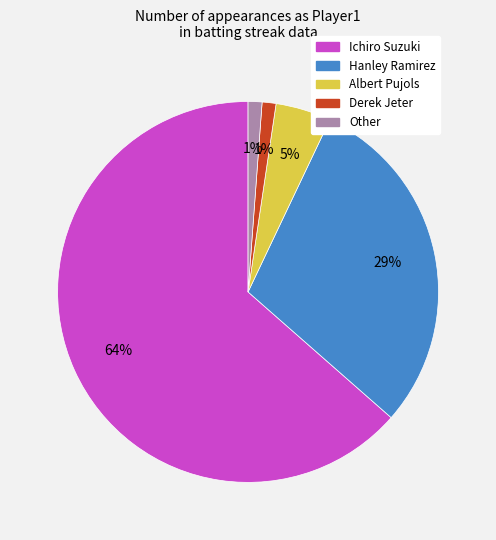

The Ichiro Suzuki slice represents 64% of the pie. True or false?

True